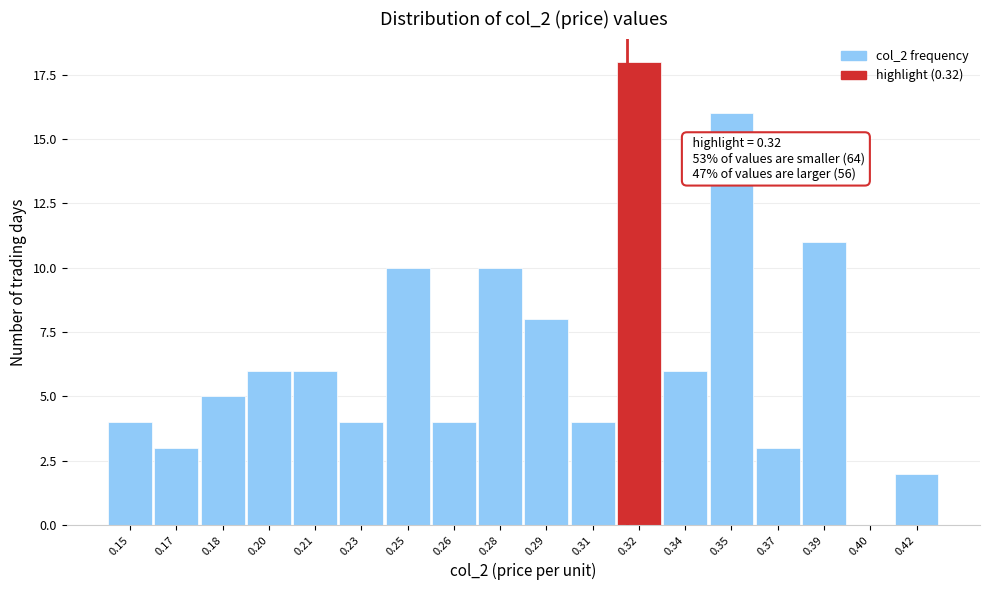

Reading left to right, list all the values displayed in this chart.

0.15=4	0.17=3	0.18=5	0.20=6	0.21=6	0.23=4	0.25=10	0.26=4	0.28=10	0.29=8	0.31=4	0.32=18	0.34=6	0.35=16	0.37=3	0.39=11	0.40=0	0.42=2